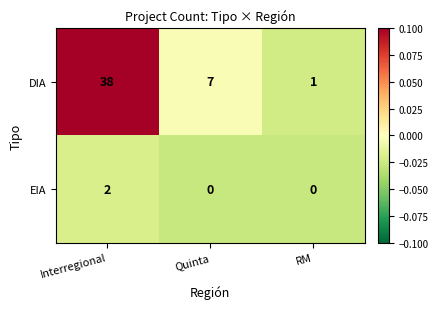

At how many categories does at least one series exceed 0?

3